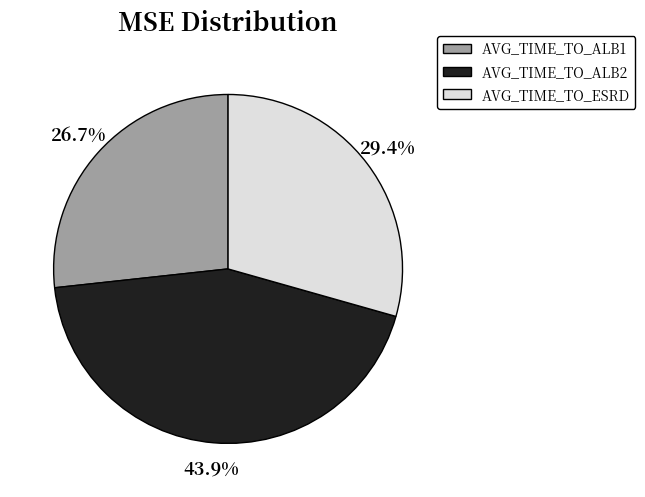

Is AVG_TIME_TO_ALB1 the majority of the pie?

No